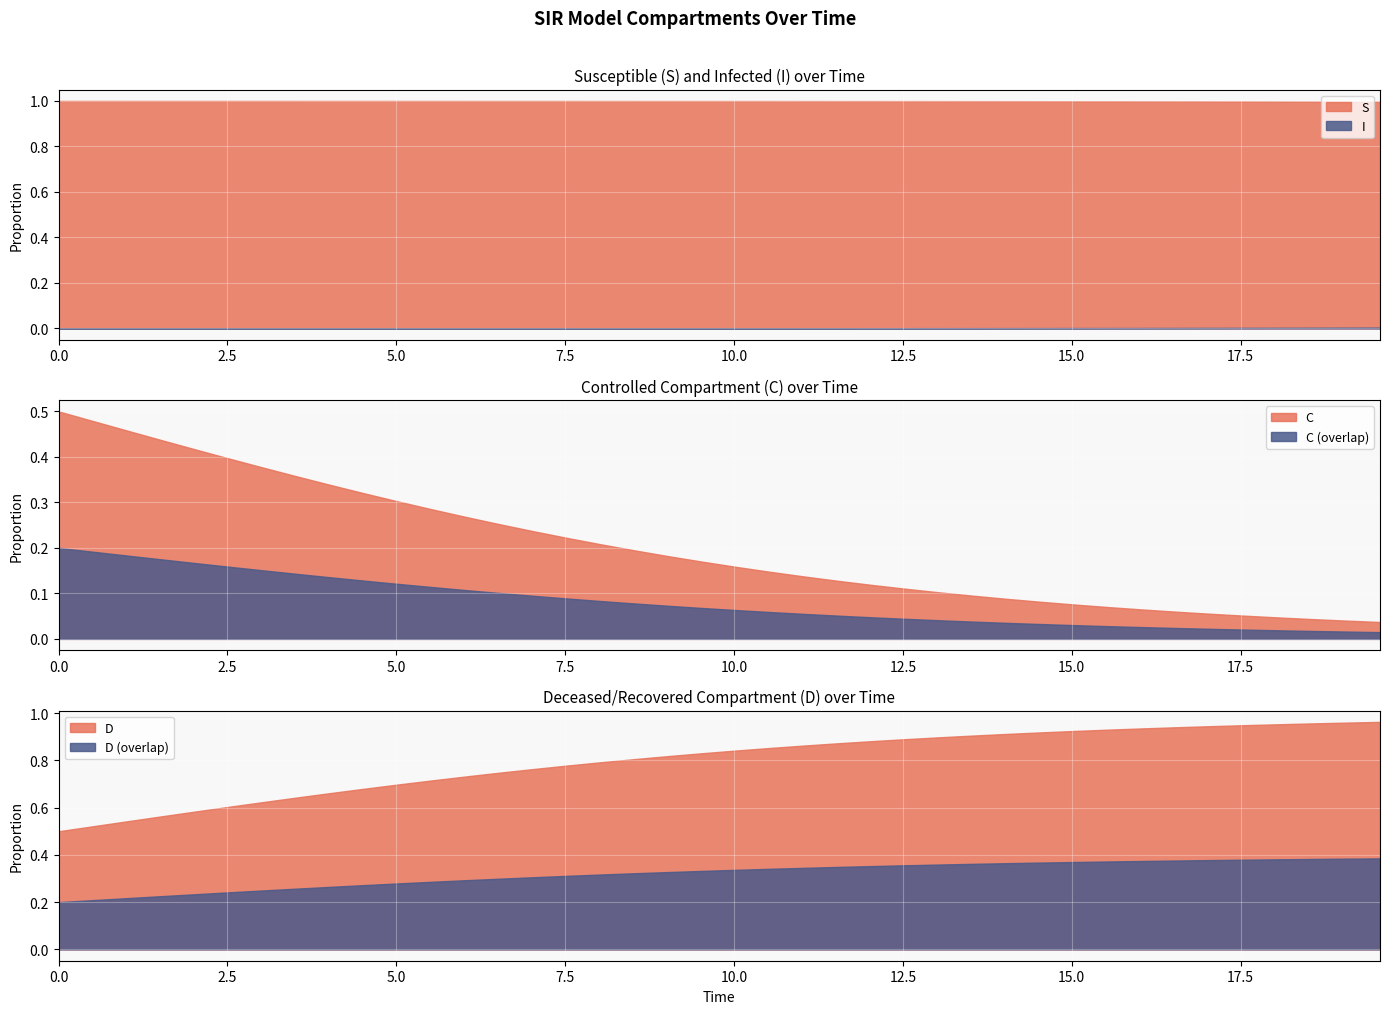

Reading right to left, what are all the values shown in this chart?

S: 1.0	1.0	1.0	1.0	1.0	1.0	1.0	1.0	1.0	1.0	1.0	1.0	1.0	1.0	1.0	1.0	1.0	1.0	1.0	1.0	1.0	1.0	1.0	1.0	1.0	1.0	1.0	1.0	1.0	1.0	1.0	1.0	1.0	1.0	1.0	1.0	1.0	1.0	1.0	1.0
I: 0.0	0.0	0.0	0.0	0.0	0.0	0.0	0.0	0.0	0.0	0.0	0.0	0.0	0.0	0.0	0.0	0.0	0.0	0.0	0.0	0.0	0.0	0.0	0.0	0.0	0.0	0.0	0.0	0.0	0.0	0.0	0.0	0.0	0.0	0.0	0.0	0.0	0.0	0.0	0.0
C: 0.0	0.0	0.0	0.0	0.1	0.1	0.1	0.1	0.1	0.1	0.1	0.1	0.1	0.1	0.1	0.1	0.1	0.1	0.1	0.2	0.2	0.2	0.2	0.2	0.2	0.2	0.3	0.3	0.3	0.3	0.3	0.3	0.4	0.4	0.4	0.4	0.4	0.5	0.5	0.5
D: 1.0	1.0	1.0	1.0	0.9	0.9	0.9	0.9	0.9	0.9	0.9	0.9	0.9	0.9	0.9	0.9	0.9	0.9	0.9	0.8	0.8	0.8	0.8	0.8	0.8	0.8	0.7	0.7	0.7	0.7	0.7	0.7	0.6	0.6	0.6	0.6	0.6	0.5	0.5	0.5